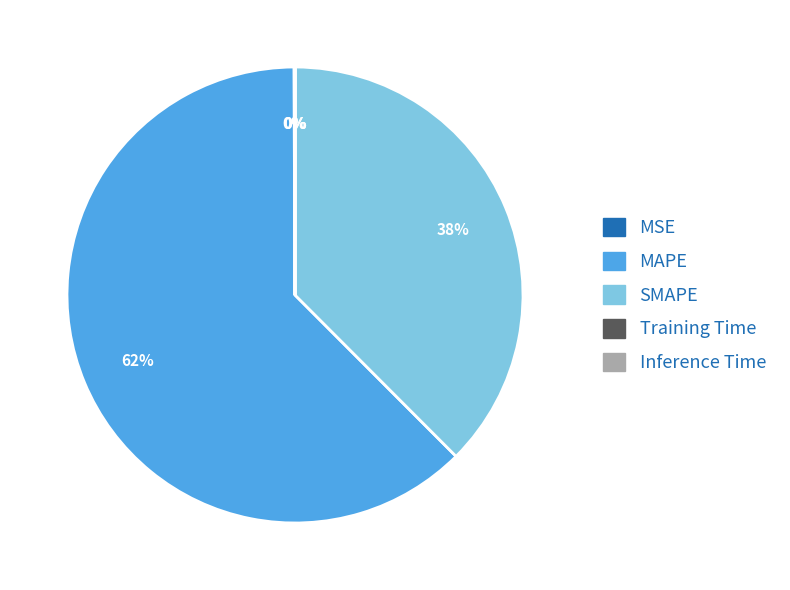

To the nearest percent, what is the average slice percentage?

20%